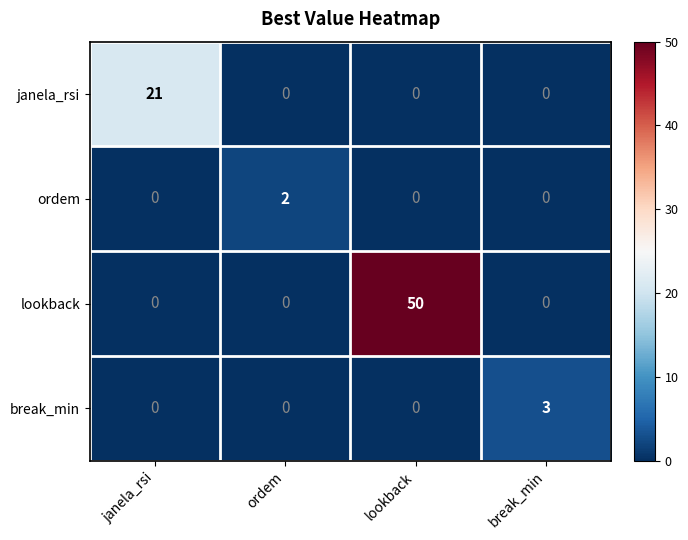

Reading right to left, extract all data points from this chart.

janela_rsi: break_min=0	lookback=0	ordem=0	janela_rsi=21
ordem: break_min=0	lookback=0	ordem=2	janela_rsi=0
lookback: break_min=0	lookback=50	ordem=0	janela_rsi=0
break_min: break_min=3	lookback=0	ordem=0	janela_rsi=0